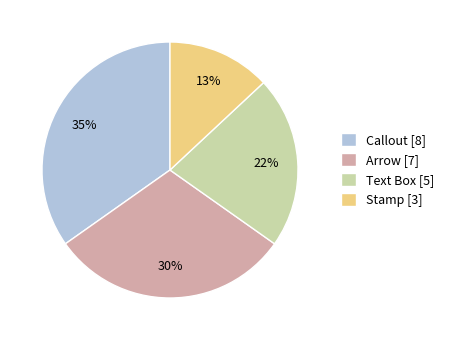

Count the number of slices in the pie.

4